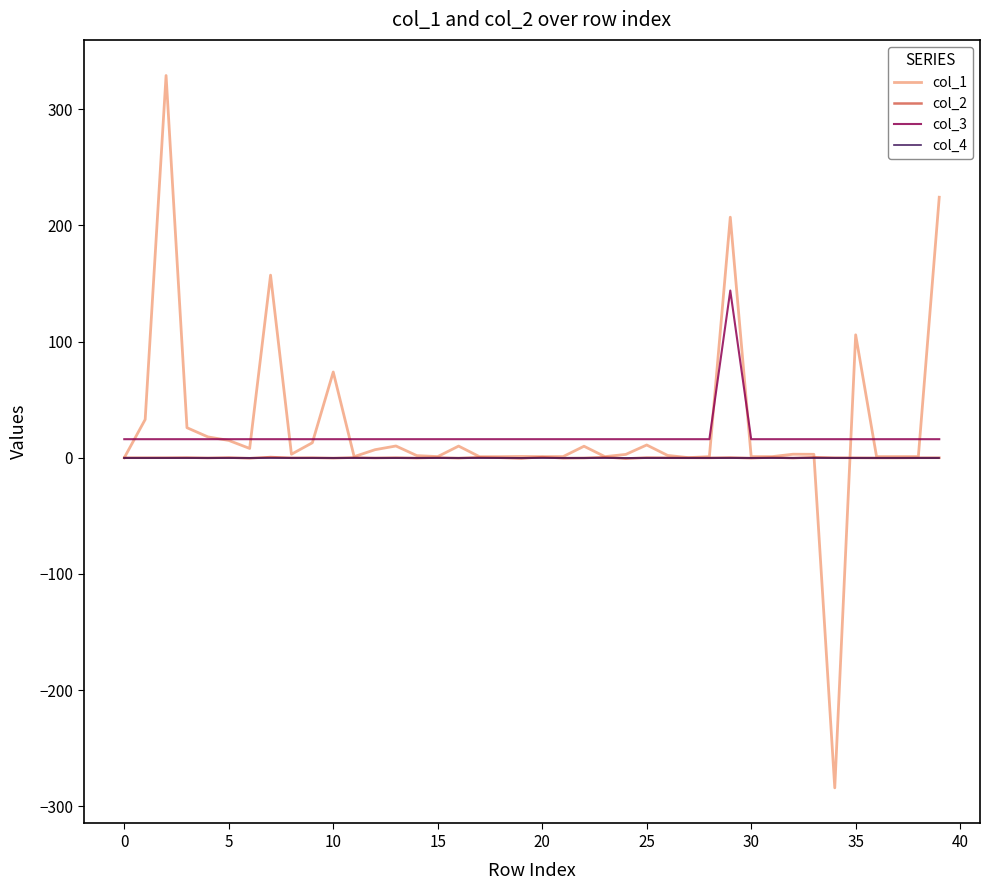

What is the lowest value of the col_1 series?

-284.2